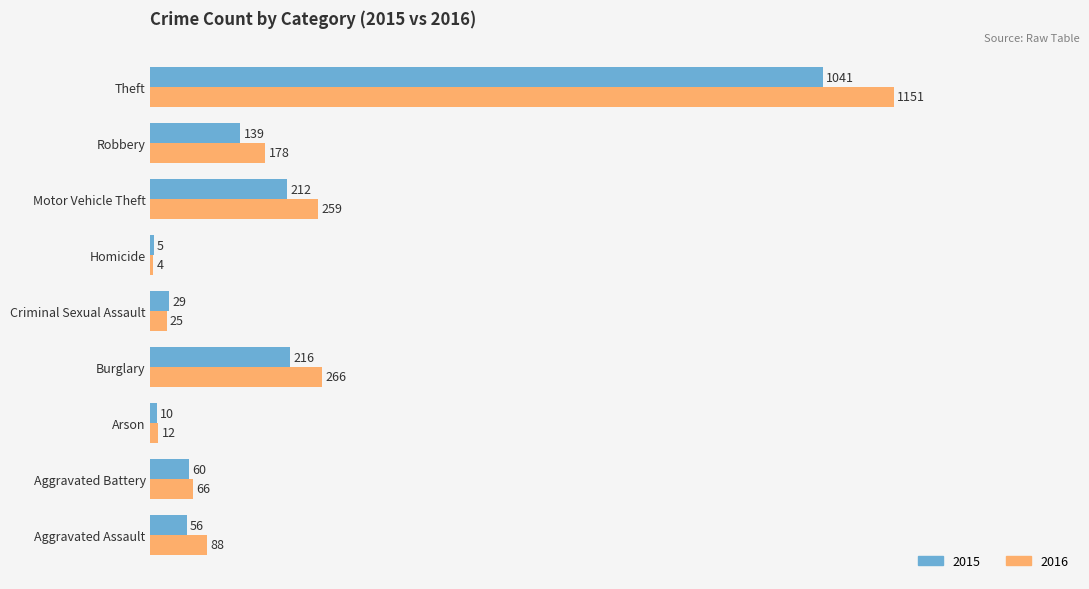

Read the 2016 value at Motor Vehicle Theft, to the nearest 100.

300